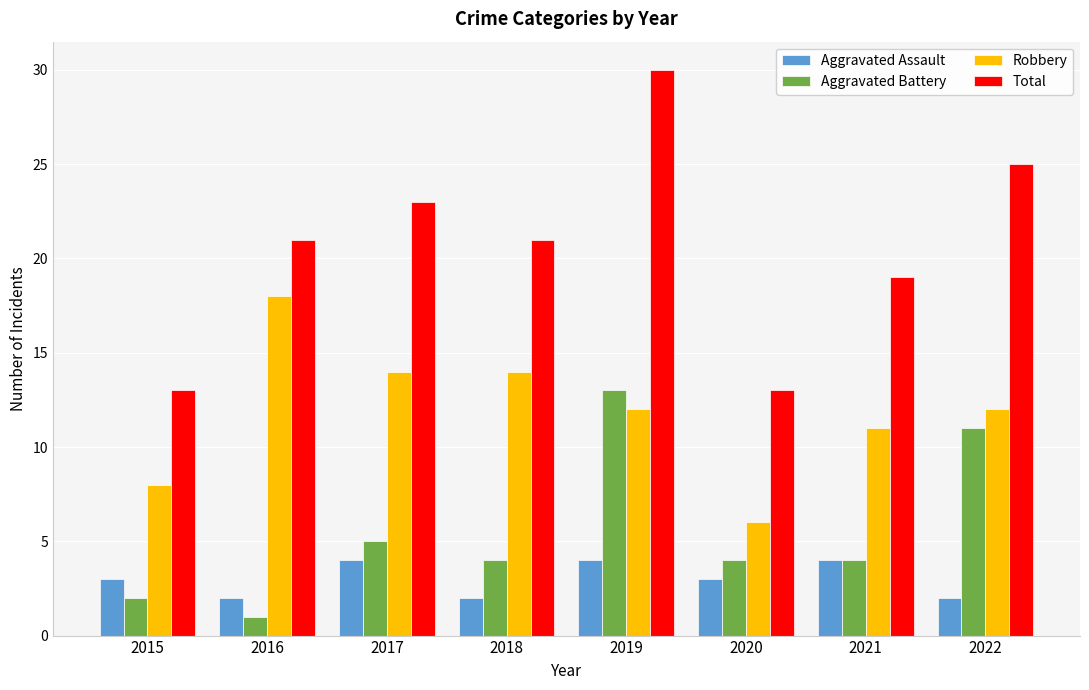

Read the Robbery value at 2016.

18